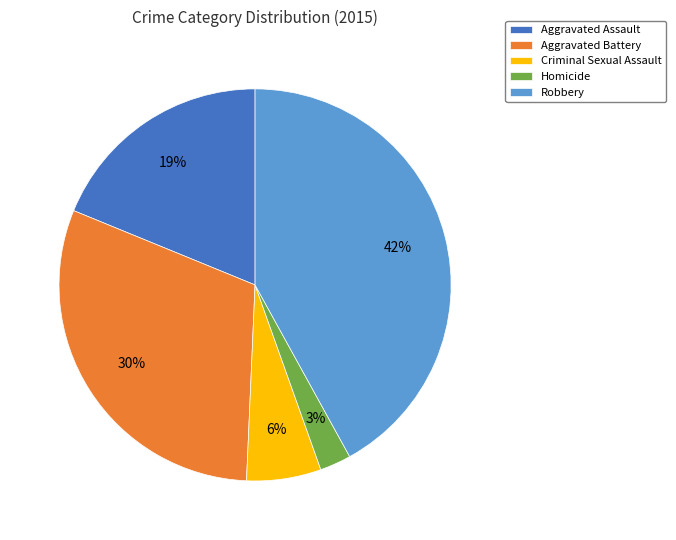

Which slice is the smallest?

Homicide